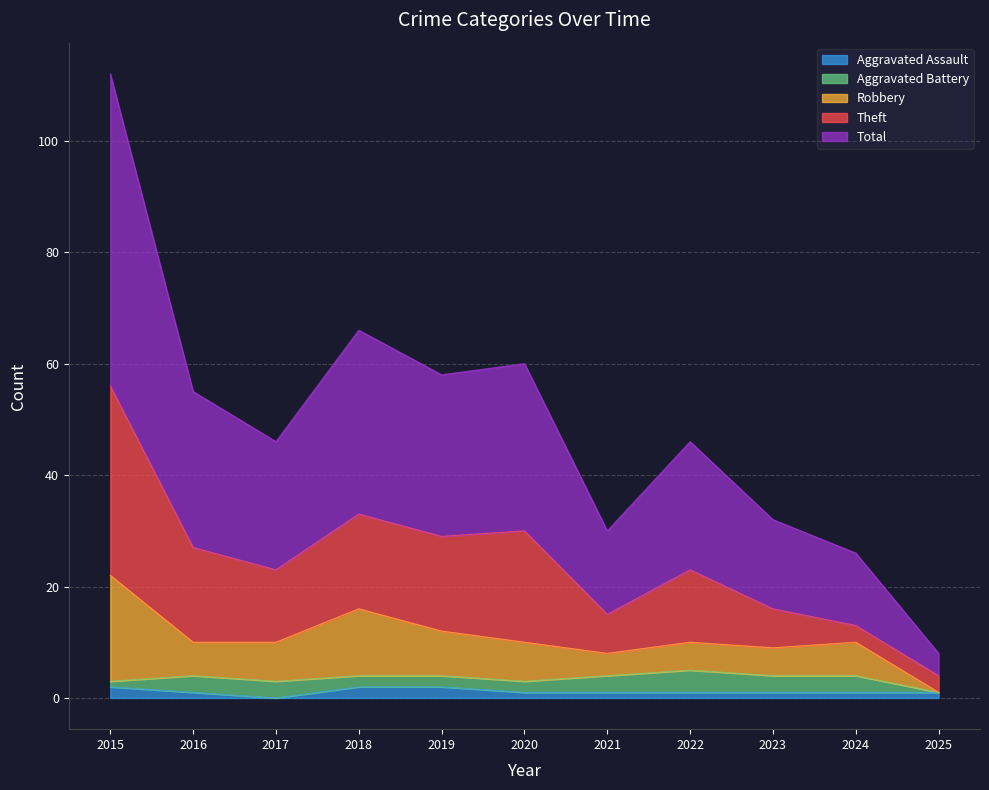

Reading left to right, what are all the values shown in this chart?

Aggravated Assault: 2	1	0	2	2	1	1	1	1	1	1
Aggravated Battery: 1	3	3	2	2	2	3	4	3	3	0
Robbery: 19	6	7	12	8	7	4	5	5	6	0
Theft: 34	17	13	17	17	20	7	13	7	3	3
Total: 56	28	23	33	29	30	15	23	16	13	4